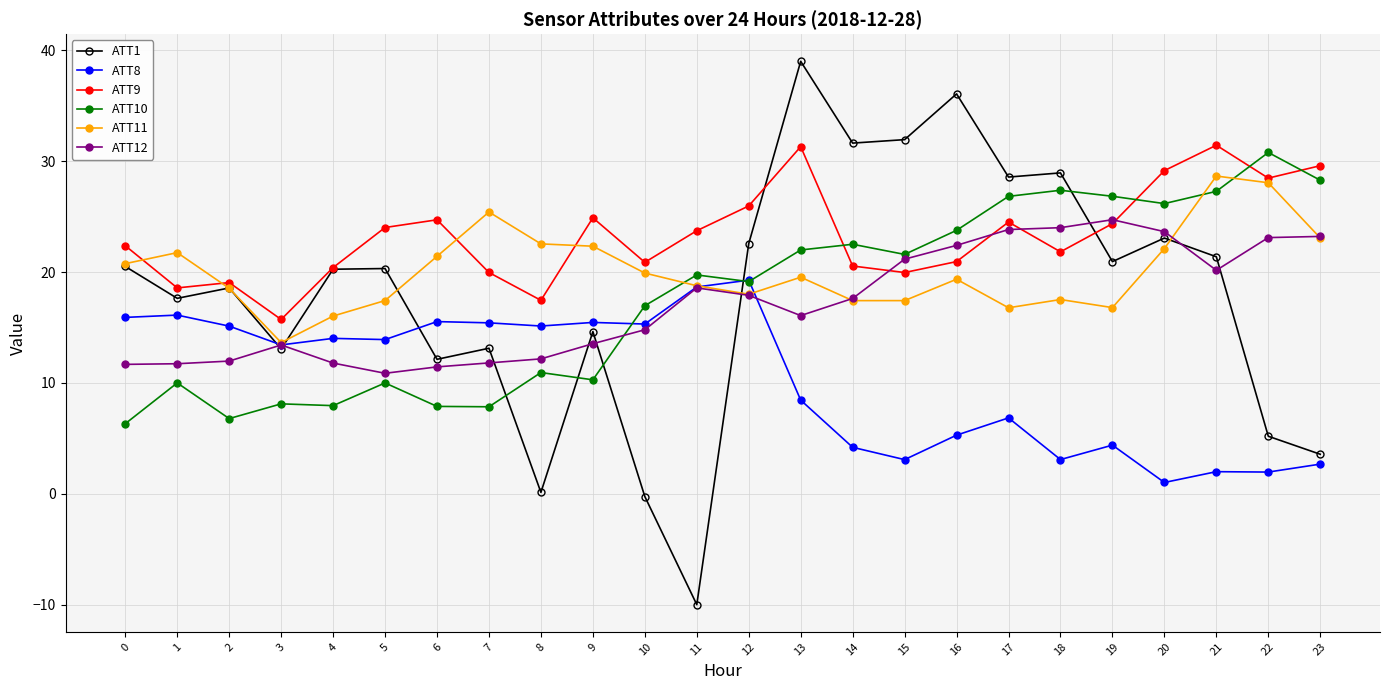

What is the value of the ATT10 point at the 23rd from the left?

30.8